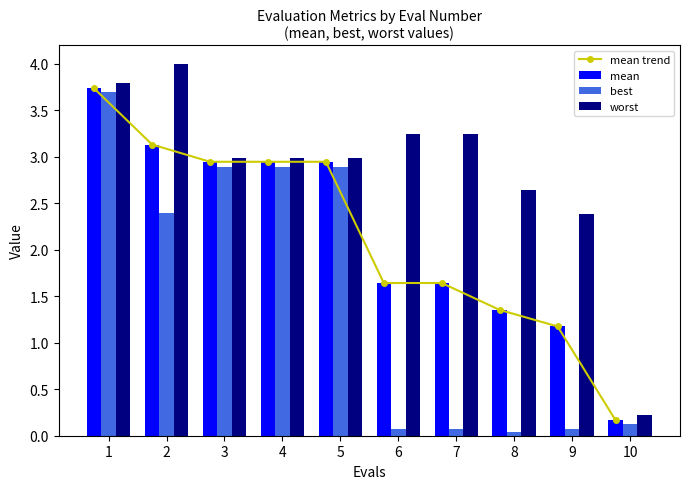

What is the lowest value of the mean series?

0.2